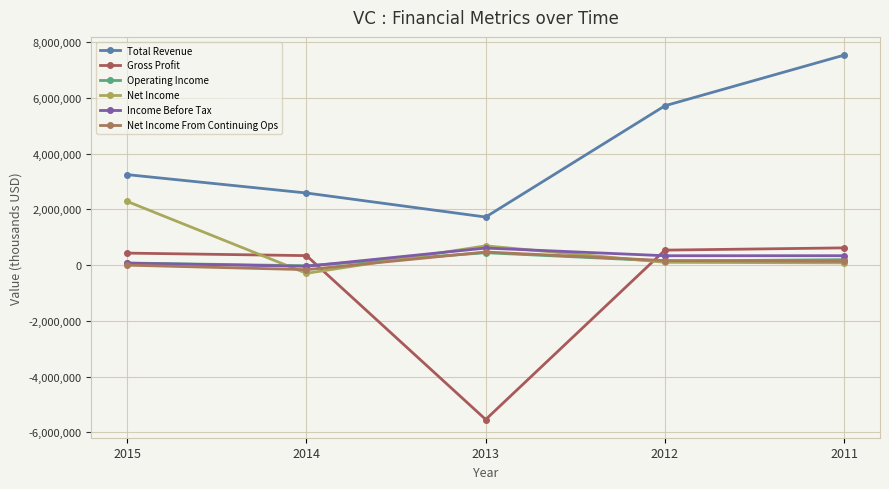

At which category is the sum across all series the highest?

2011